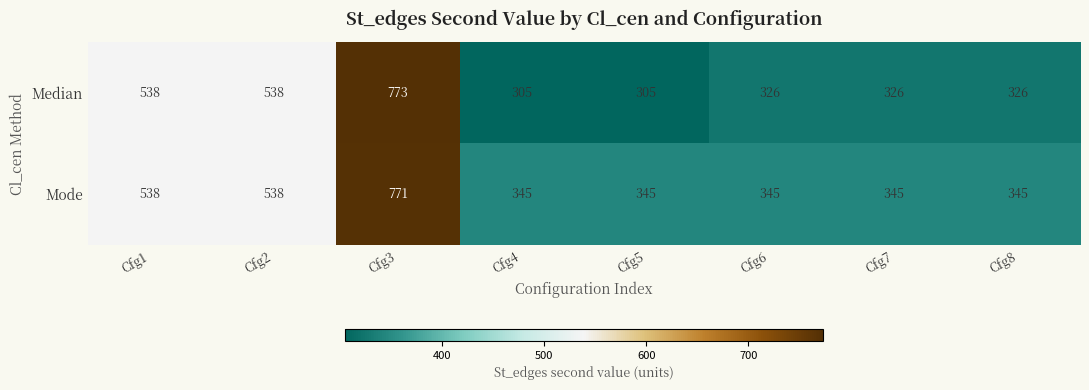

The Median series shows 773 at Cfg3. True or false?

True